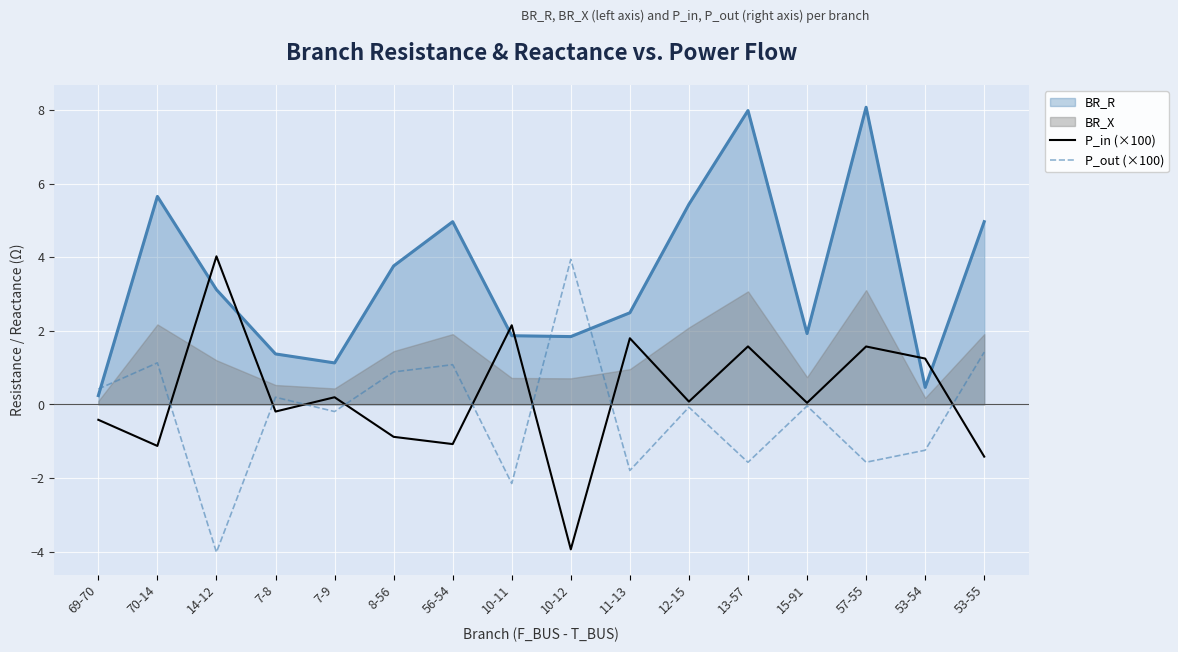

Which category has the highest value in the P_out (×100) series?

10-12